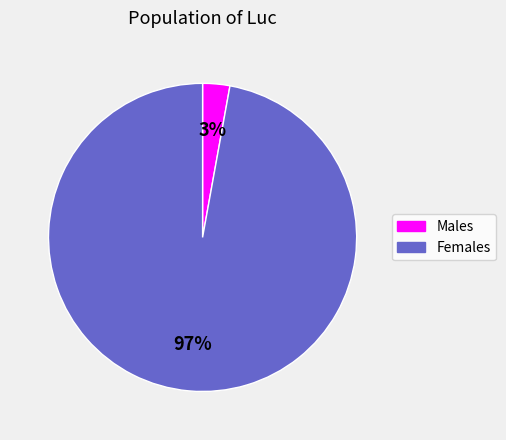

Does any single category account for the majority?

Yes